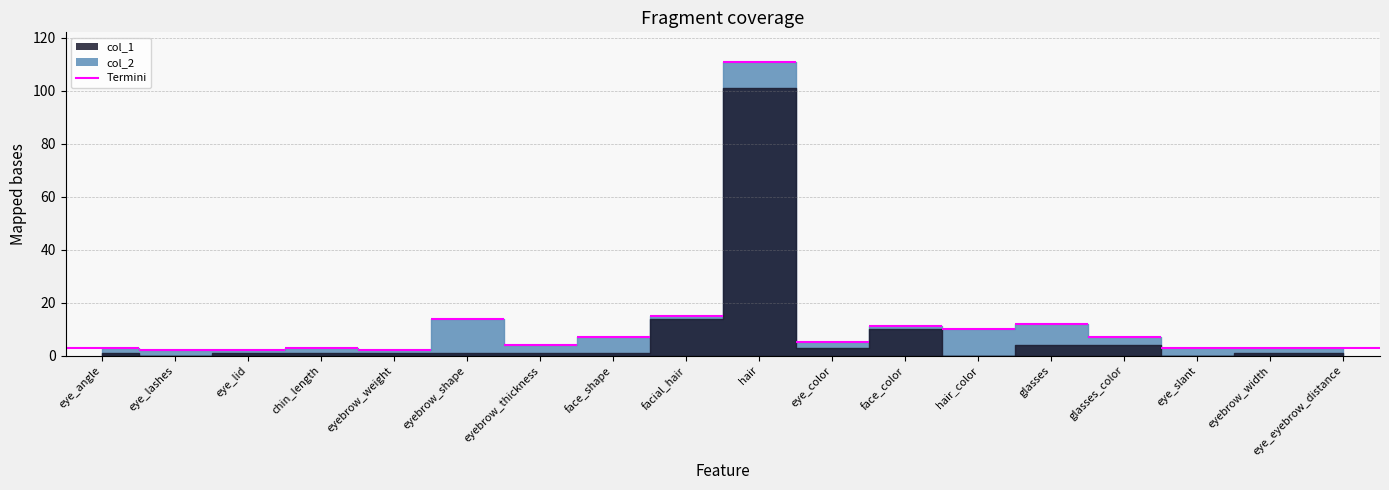

What is the difference between the second highest and second lowest values in the col_2 series?

13